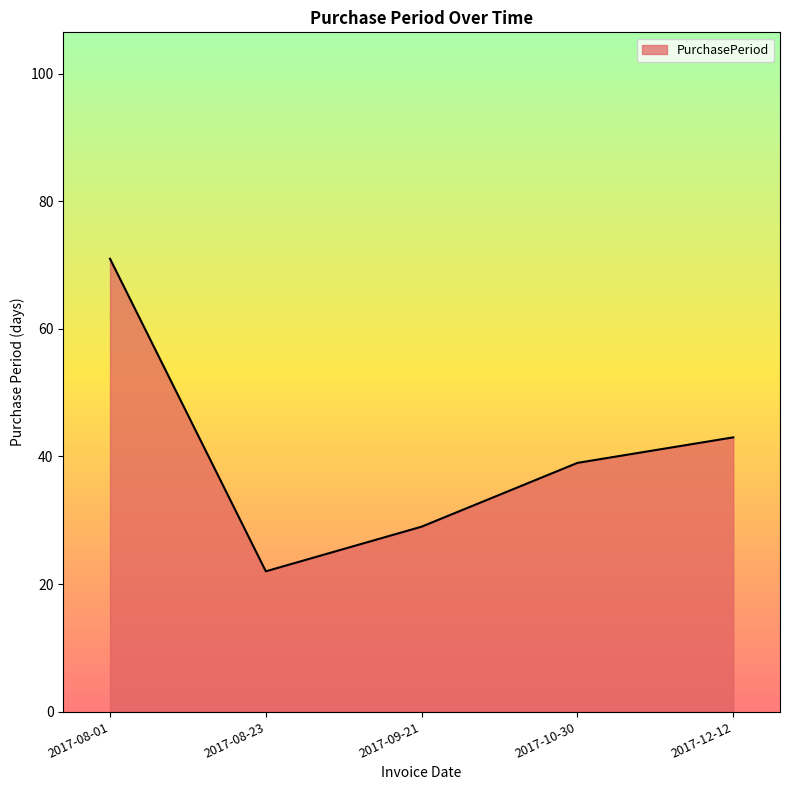

What is the smallest value displayed?

22